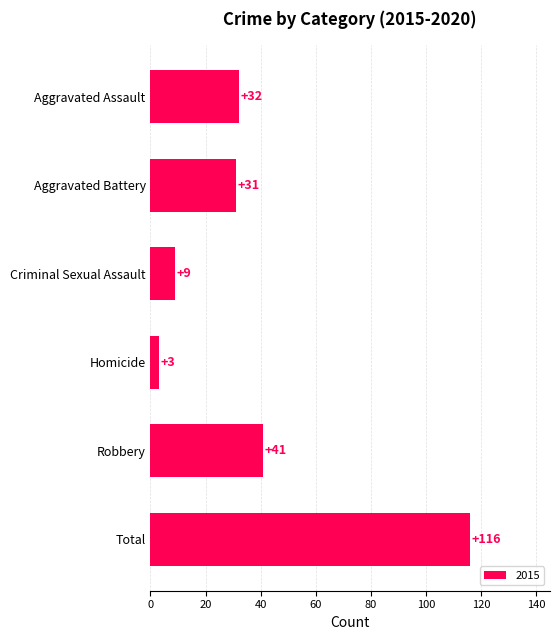

What is the sum of the values at Criminal Sexual Assault and Total?

125